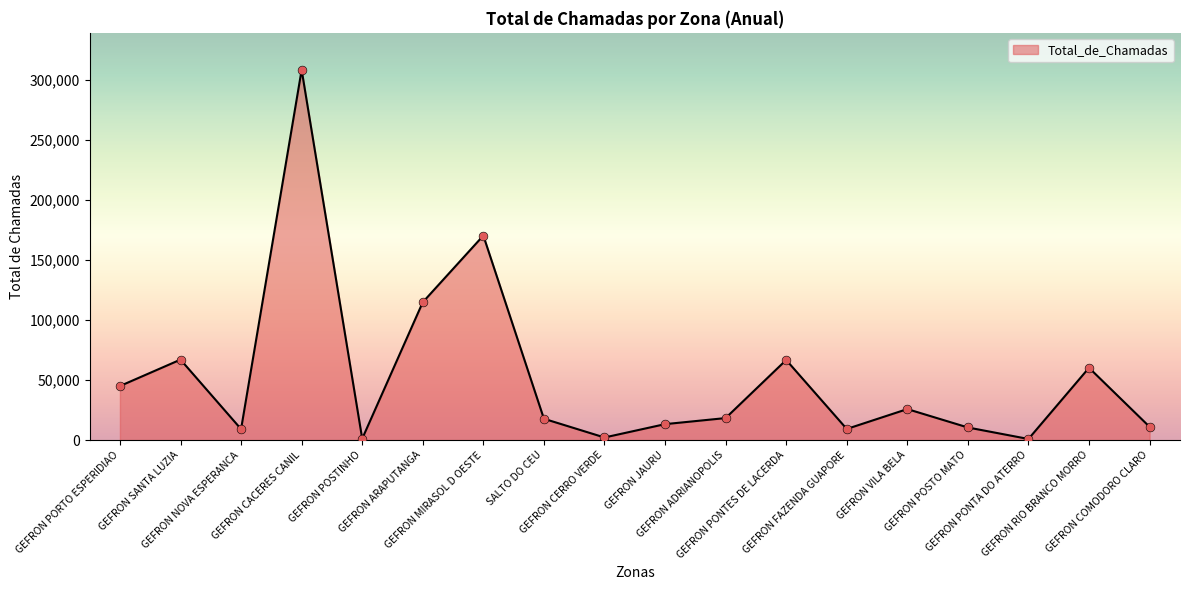

Approximately how many times larger is the value at SALTO DO CEU compared to GEFRON CERRO VERDE?

8.3